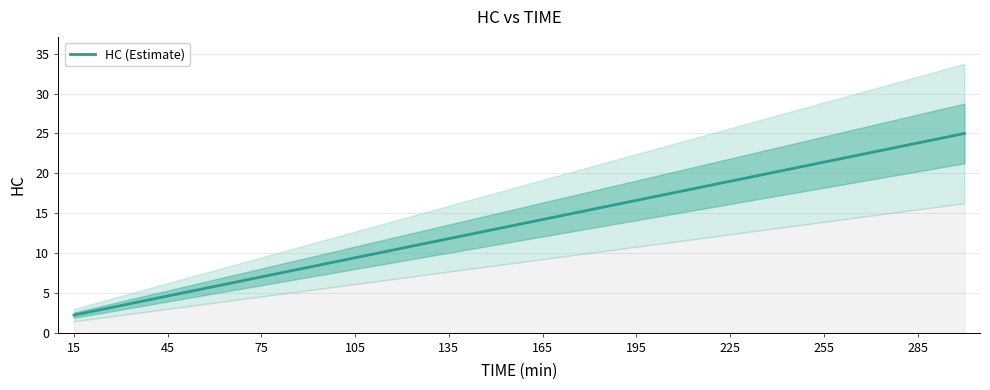

How many values are below 14?

10